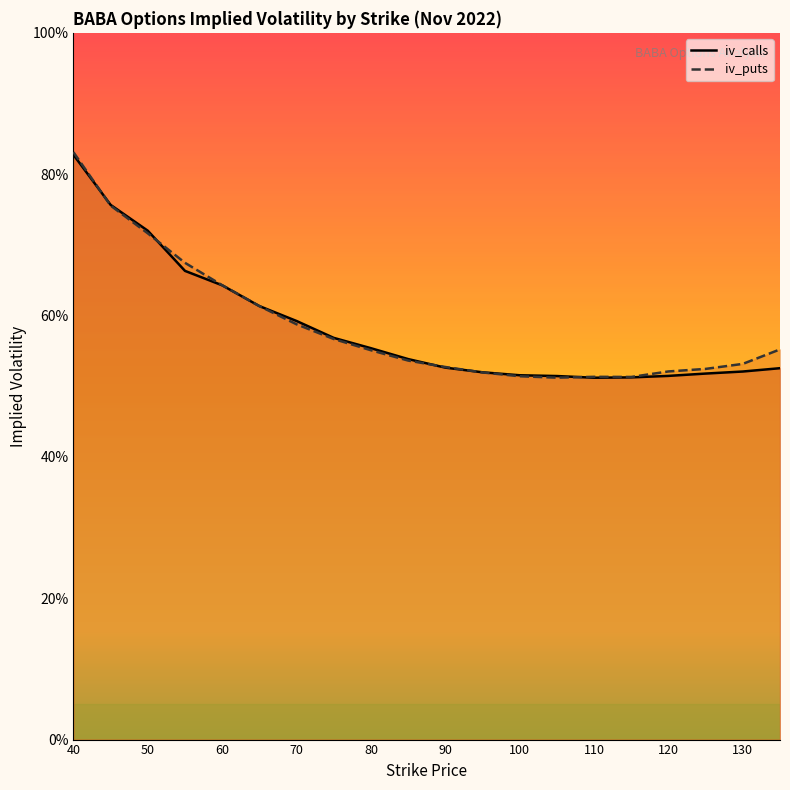

Which label corresponds to the smallest value in the chart?

110